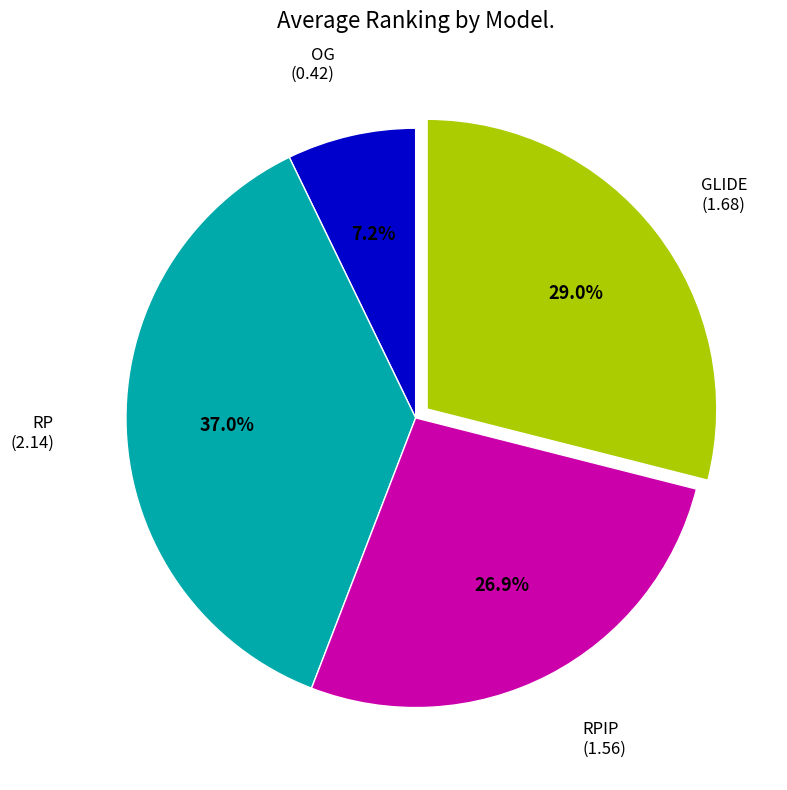

Is it true that RPIP is 27% of the pie?

True